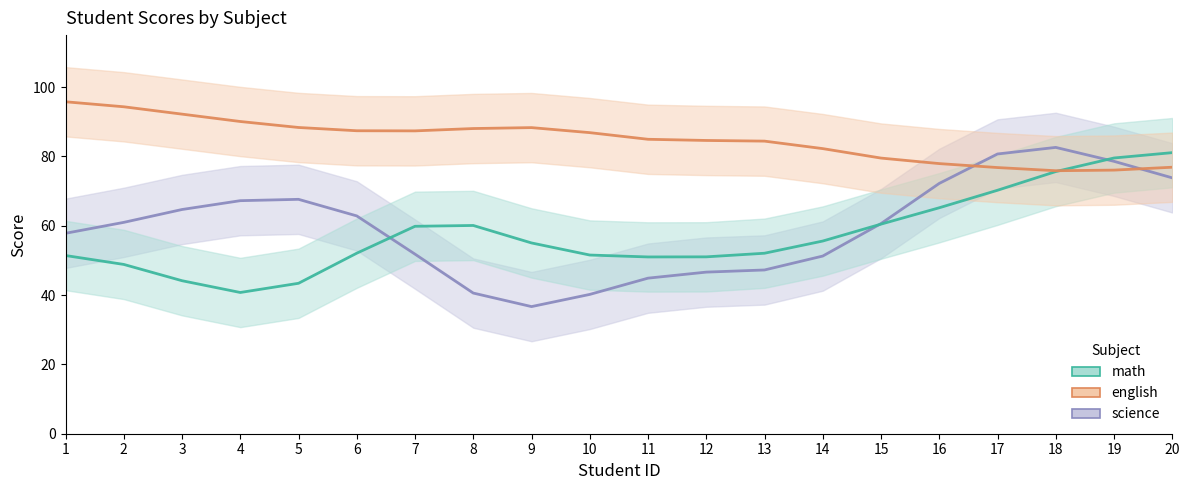

True or false: english has a value of 152 at 16.

False